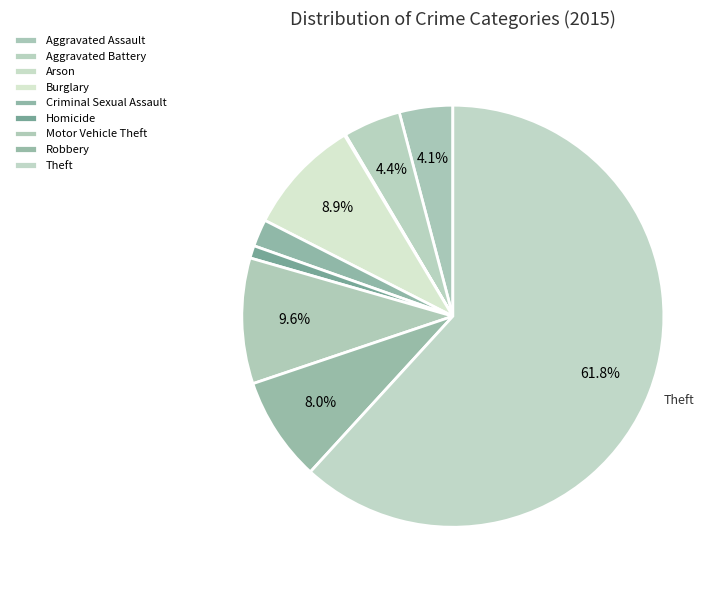

What is the smallest slice in the pie chart?

Arson